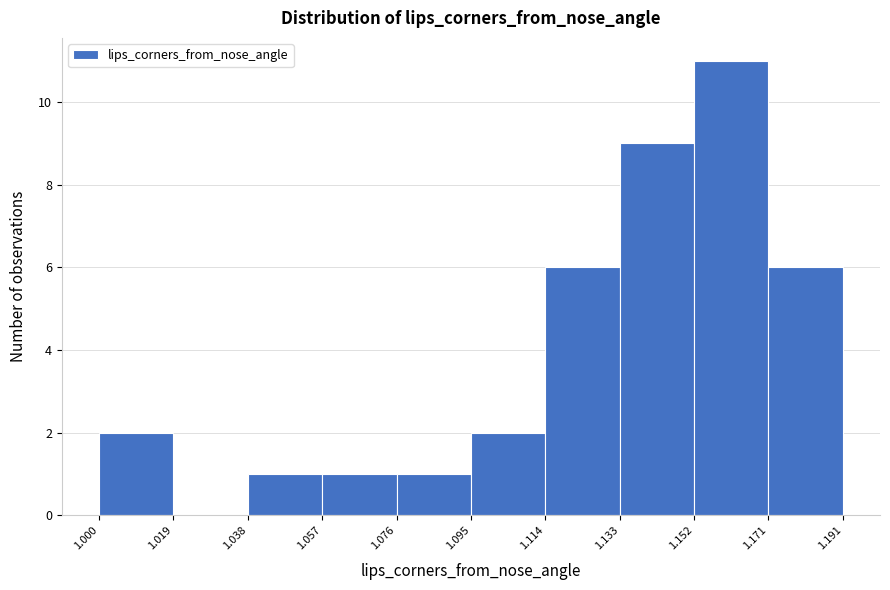

How tall is the bar that spans 1.095 to 1.114 on the x-axis? The values are not printed on the chart, so give them approximately, as read against the axis.

2